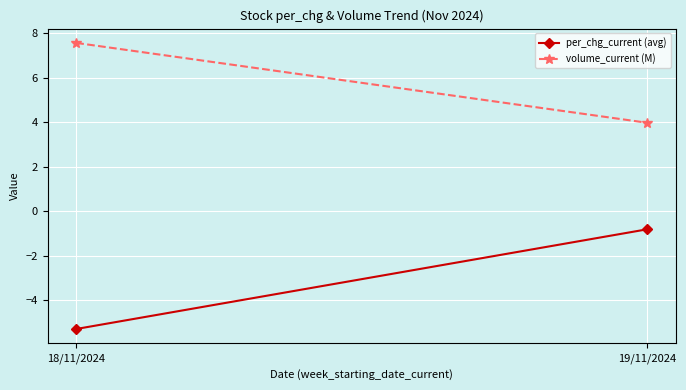

At which label does per_chg_current (avg) reach its minimum?

18/11/2024